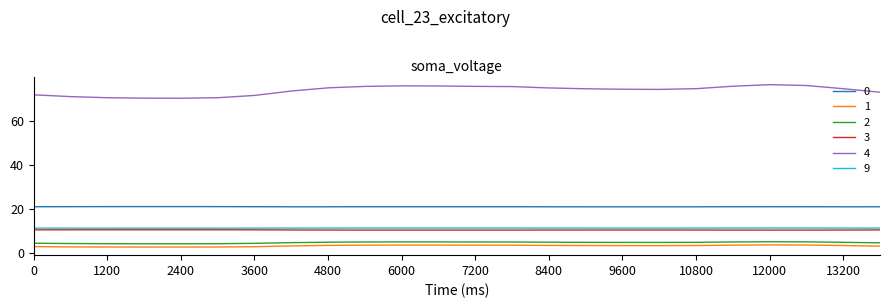

True or false: 1 and 4 intersect in this chart.

False